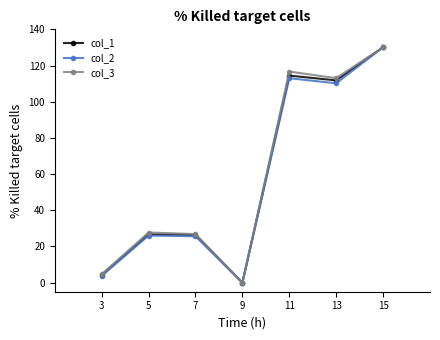

What is the value of the col_3 point at the 1st from the left?

4.7